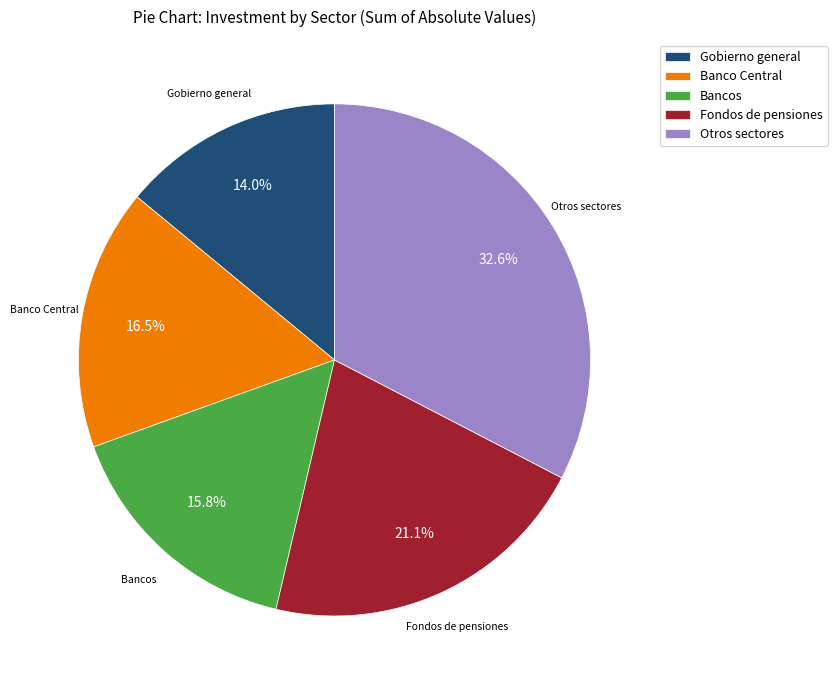

Is there any slice that represents more than half of the pie?

No